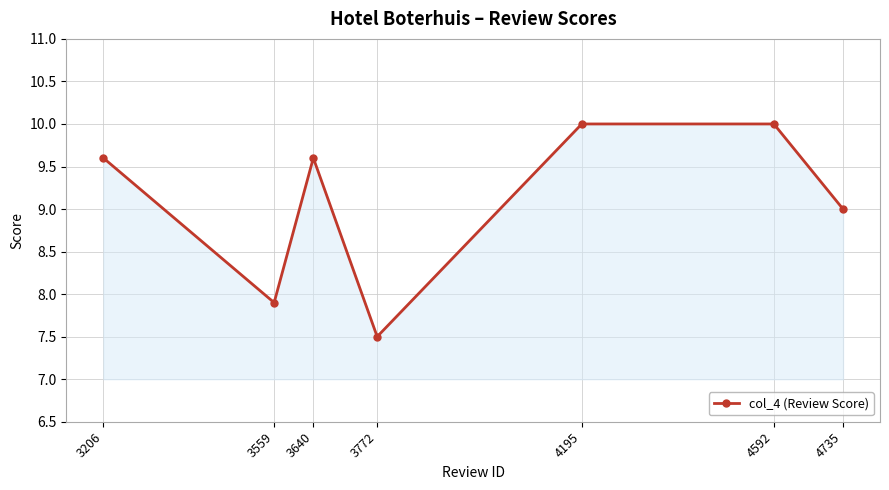

Approximately how many times larger is the value at 4195 compared to 3206?

1.0